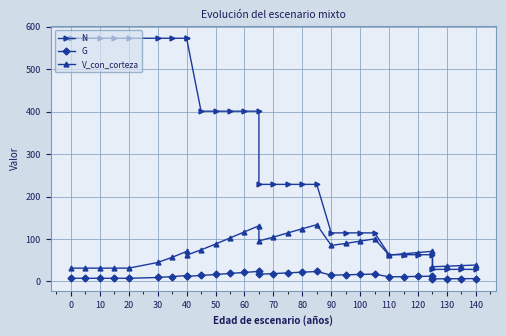

What is the sum of all G values?

411.4